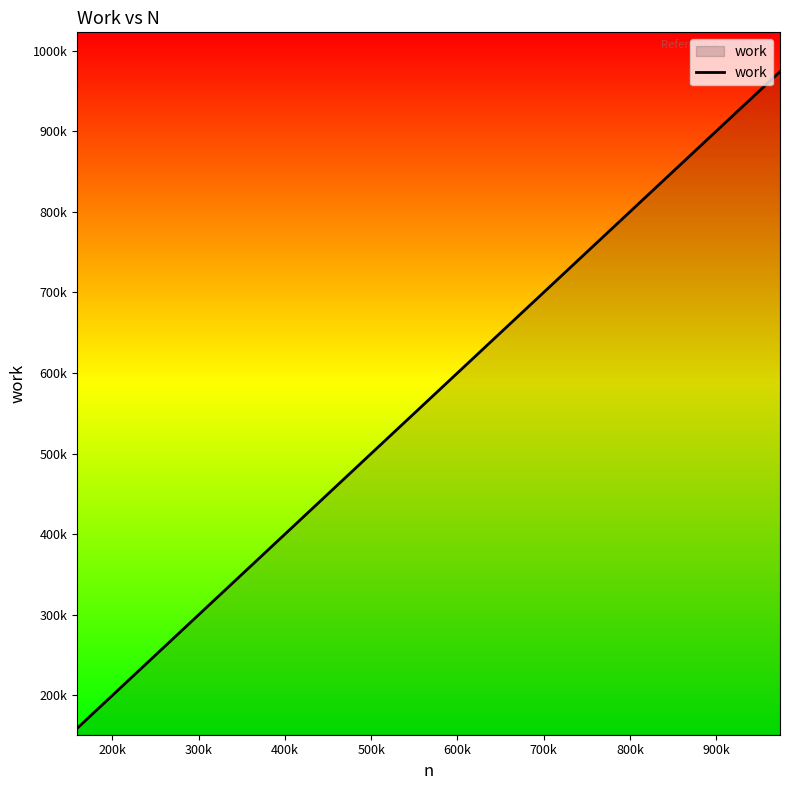

Does the chart display data point markers on the line(s)?

No